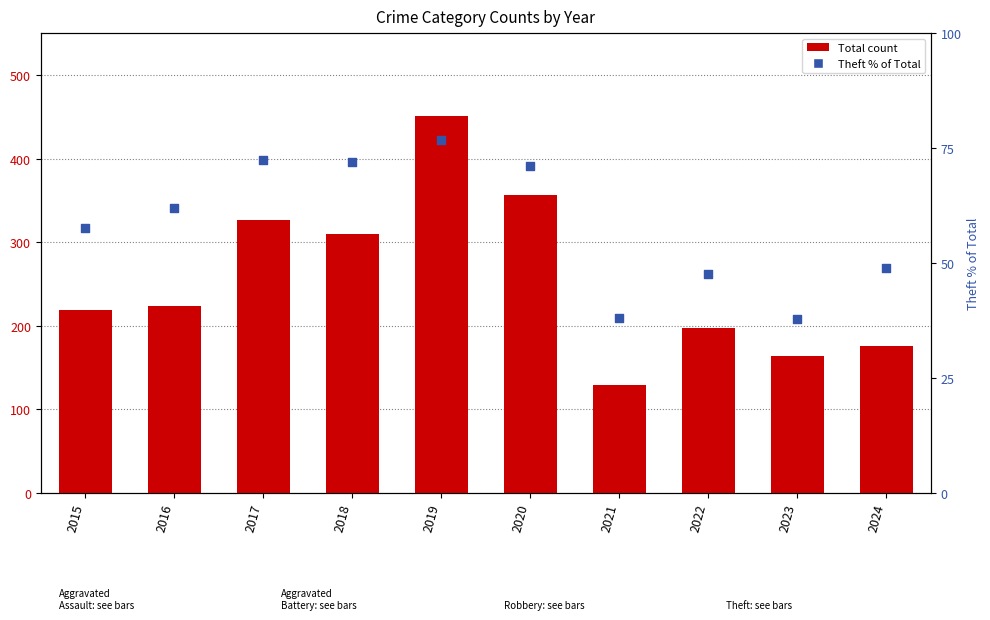

What is the total value across all series at 2022?

244.7